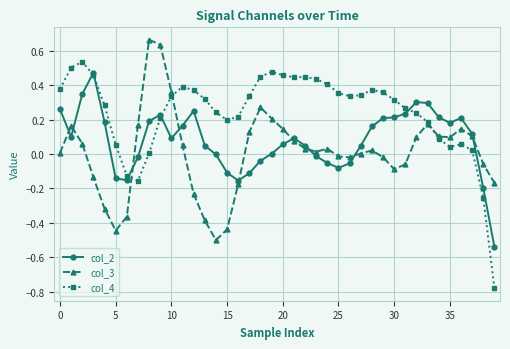

What is the difference between the maximum and minimum values in the col_4 series?

1.3